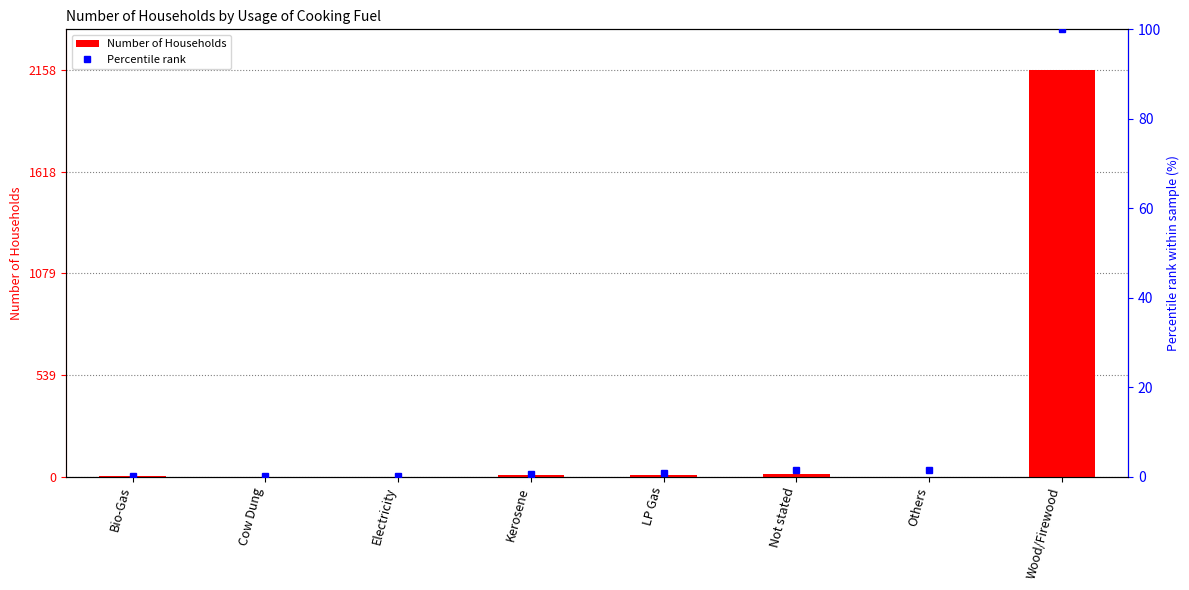

Is the value of Percentile rank at Wood/Firewood greater than the value of Number of Households at LP Gas?

Yes